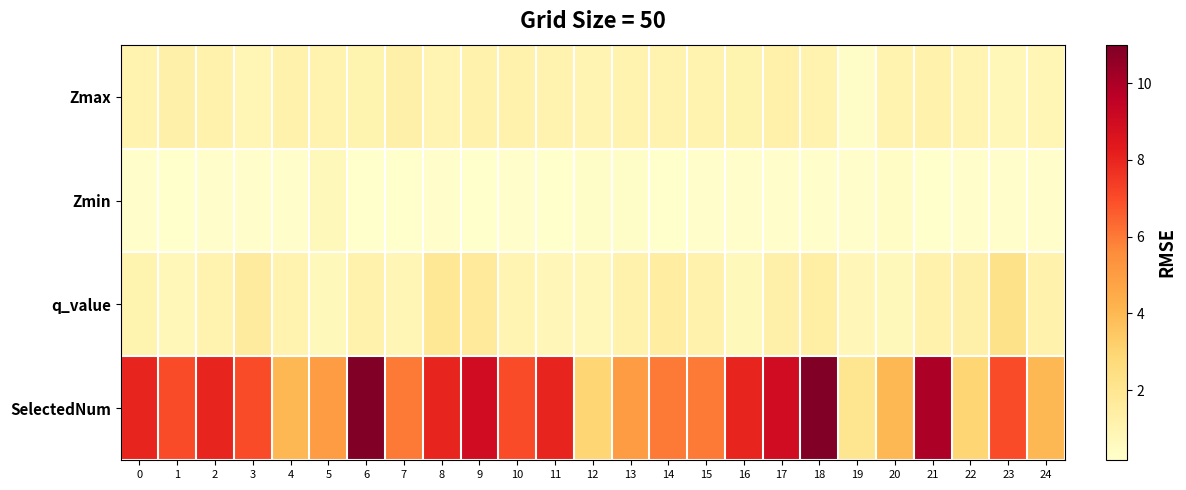

Reading left to right, list all the values displayed in this chart.

Zmax: 0=1.1	1=1.3	2=1.2	3=0.9	4=1.2	5=1.1	6=1.0	7=1.2	8=1.0	9=1.1	10=1.1	11=1.1	12=1.0	13=1.1	14=1.1	15=1.1	16=1.0	17=1.2	18=1.1	19=0.3	20=1.1	21=1.2	22=1.0	23=0.8	24=0.9
Zmin: 0=0.3	1=0.2	2=0.3	3=0.3	4=0.3	5=0.7	6=0.2	7=0.2	8=0.3	9=0.2	10=0.3	11=0.2	12=0.3	13=0.3	14=0.2	15=0.3	16=0.3	17=0.2	18=0.3	19=0.3	20=0.4	21=0.2	22=0.3	23=0.3	24=0.3
q_value: 0=1.0	1=0.8	2=1.1	3=1.6	4=1.1	5=0.7	6=1.2	7=0.9	8=1.9	9=1.7	10=1.0	11=0.8	12=0.7	13=1.1	14=1.5	15=1.1	16=0.7	17=1.3	18=1.4	19=0.8	20=0.7	21=1.2	22=1.2	23=2.2	24=1.2
SelectedNum: 0=8.0	1=7.0	2=8.0	3=7.0	4=4.0	5=5.0	6=11.0	7=6.0	8=8.0	9=9.0	10=7.0	11=8.0	12=3.0	13=5.0	14=6.0	15=6.0	16=8.0	17=9.0	18=11.0	19=2.0	20=4.0	21=10.0	22=3.0	23=7.0	24=4.0